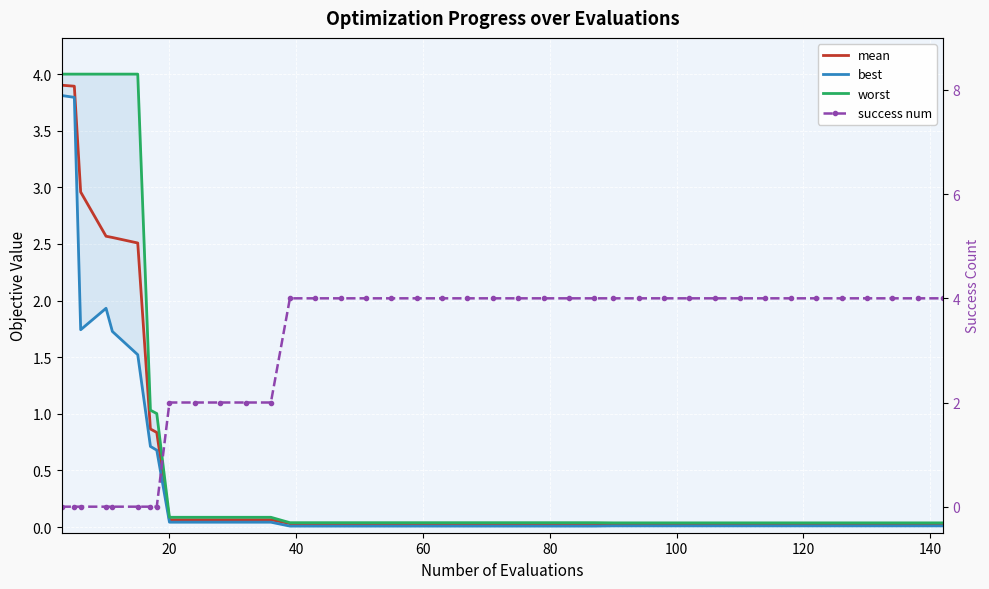

Reading left to right, transcribe all the data shown in this chart.

mean: 3.9	3.9	3.0	2.6	2.6	2.5	0.9	0.8	0.1	0.1	0.1	0.1	0.1	0.0	0.0	0.0	0.0	0.0	0.0	0.0	0.0	0.0	0.0	0.0	0.0	0.0	0.0	0.0	0.0	0.0	0.0	0.0	0.0	0.0	0.0	0.0	0.0	0.0	0.0	0.0
best: 3.8	3.8	1.7	1.9	1.7	1.5	0.7	0.7	0.0	0.0	0.0	0.0	0.0	0.0	0.0	0.0	0.0	0.0	0.0	0.0	0.0	0.0	0.0	0.0	0.0	0.0	0.0	0.0	0.0	0.0	0.0	0.0	0.0	0.0	0.0	0.0	0.0	0.0	0.0	0.0
worst: 4.0	4.0	4.0	4.0	4.0	4.0	1.0	1.0	0.1	0.1	0.1	0.1	0.1	0.0	0.0	0.0	0.0	0.0	0.0	0.0	0.0	0.0	0.0	0.0	0.0	0.0	0.0	0.0	0.0	0.0	0.0	0.0	0.0	0.0	0.0	0.0	0.0	0.0	0.0	0.0
success num: 0.0	0.0	0.0	0.0	0.0	0.0	0.0	0.0	2.0	2.0	2.0	2.0	2.0	4.0	4.0	4.0	4.0	4.0	4.0	4.0	4.0	4.0	4.0	4.0	4.0	4.0	4.0	4.0	4.0	4.0	4.0	4.0	4.0	4.0	4.0	4.0	4.0	4.0	4.0	4.0